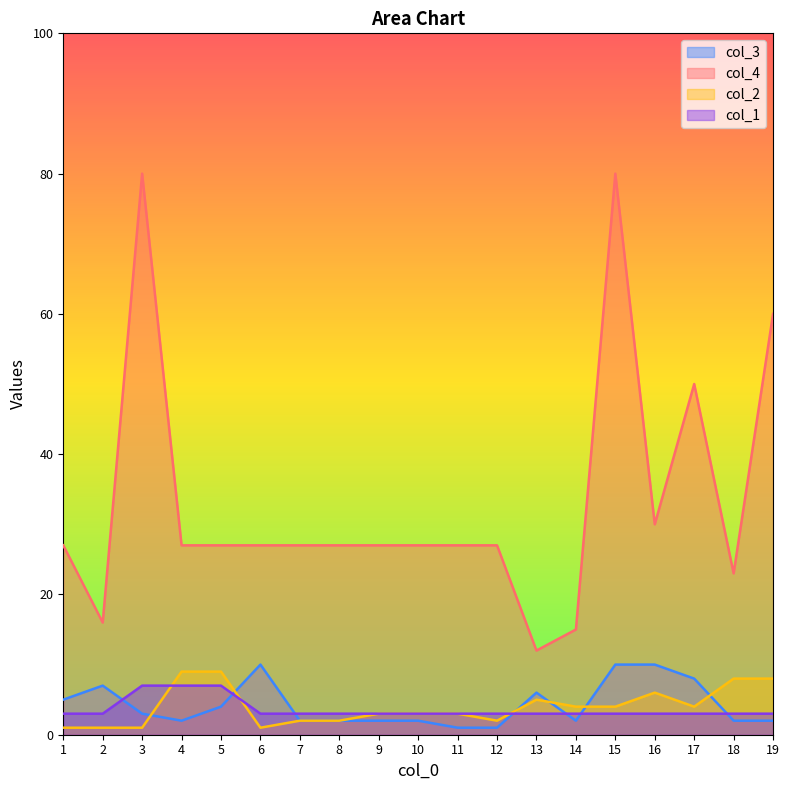

At which label is col_3 closest to 5?

1